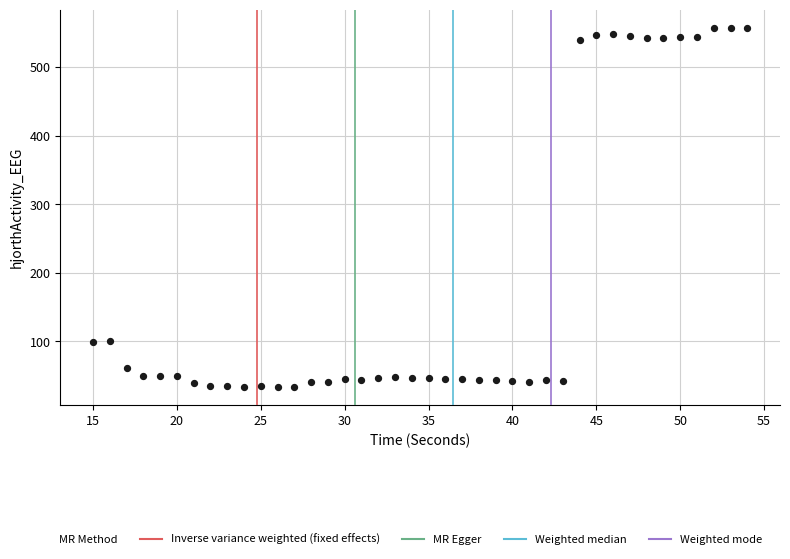

What is the range of X values (max minus min)?

39.0